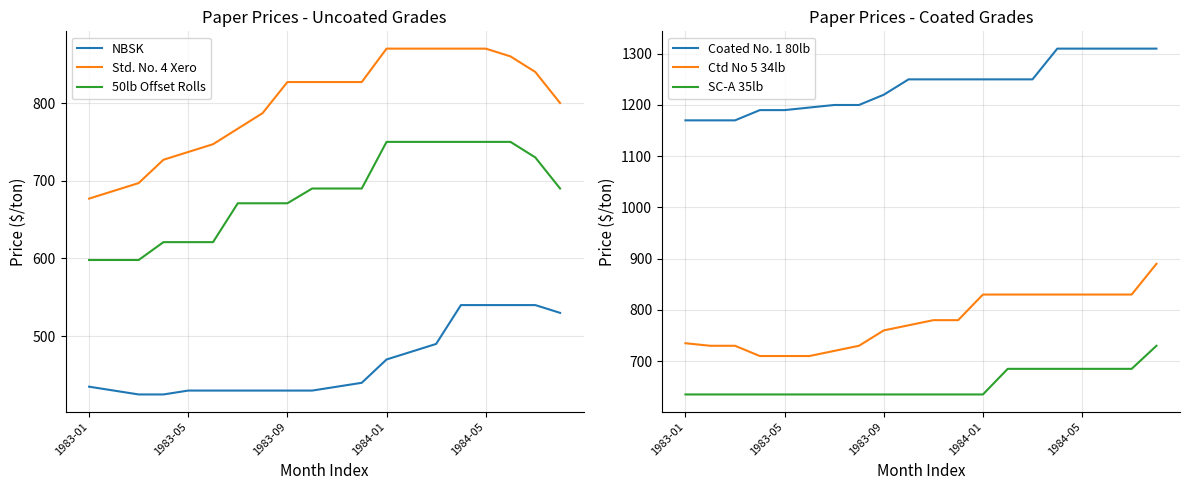

What value does the NBSK series have at 9?

430